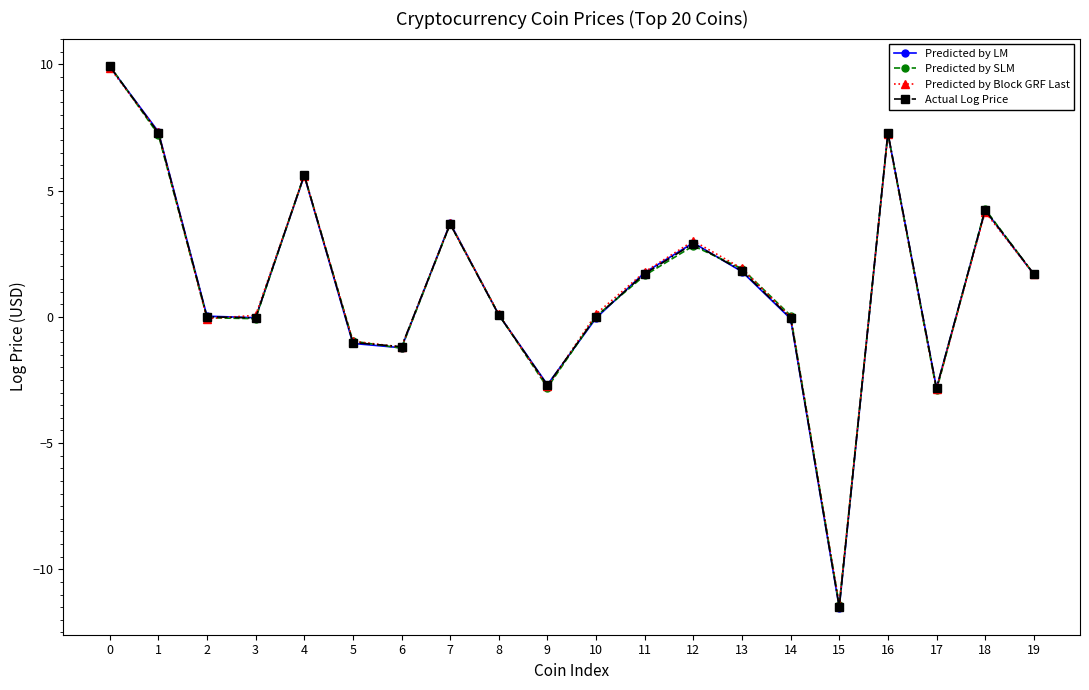

Which series changed the most between 9 and 18?

Predicted by SLM